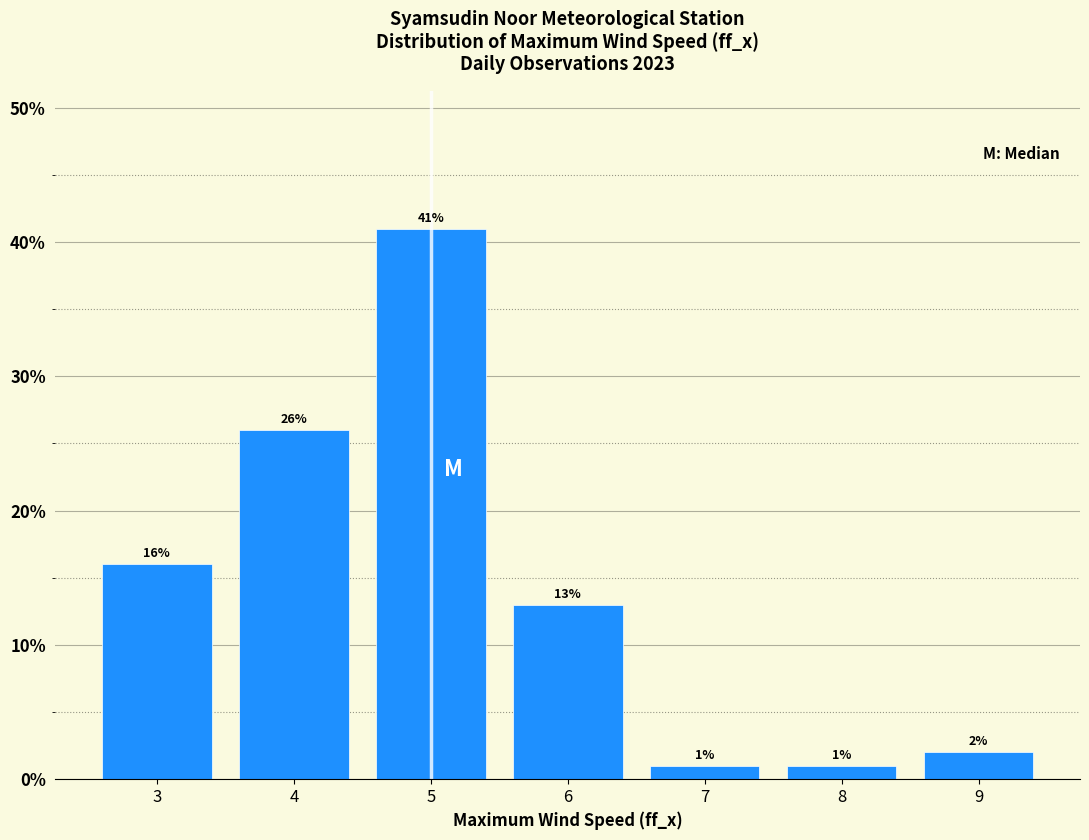

Reading left to right, list every bar in this chart as the range it spans on the x-axis followed by its height.

2.5 to 3.5: 16
3.5 to 4.5: 26
4.5 to 5.5: 41
5.5 to 6.5: 13
6.5 to 7.5: 1
7.5 to 8.5: 1
8.5 to 9.5: 2